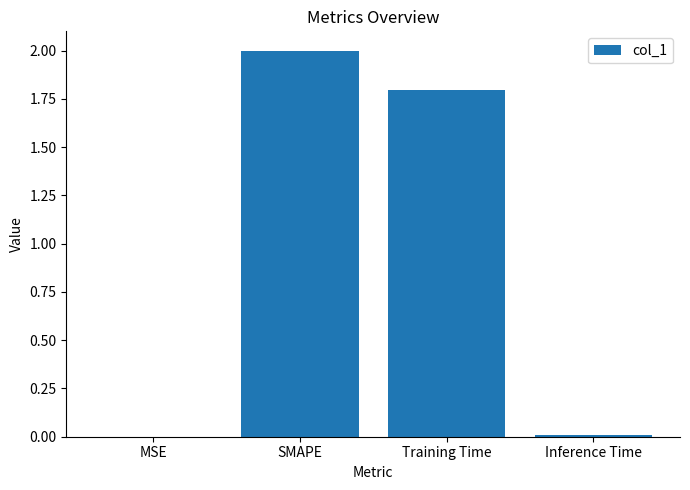

What is the greatest value displayed?

2.0